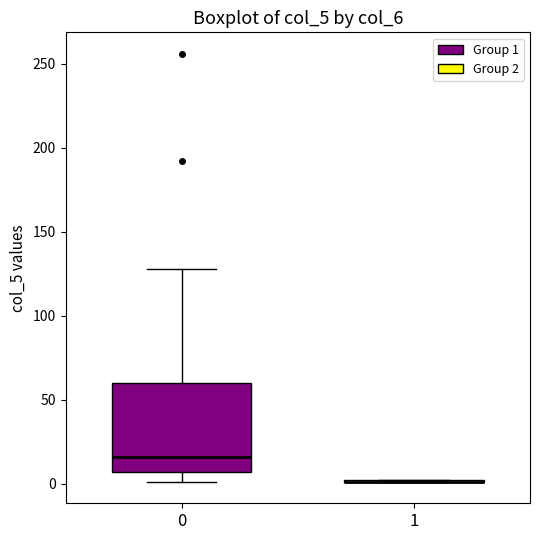

Reading left to right, transcribe this box plot: for each box, give where its median line is, the range the box spans, and where its two whiskers end, as read against the y-axis. The values are not printed on the chart, so give them approximately, as read against the axis.

0: median 15, box 5 to 60, whiskers 0 to 130
1: box collapsed to a line at 0, whiskers 0 to 0